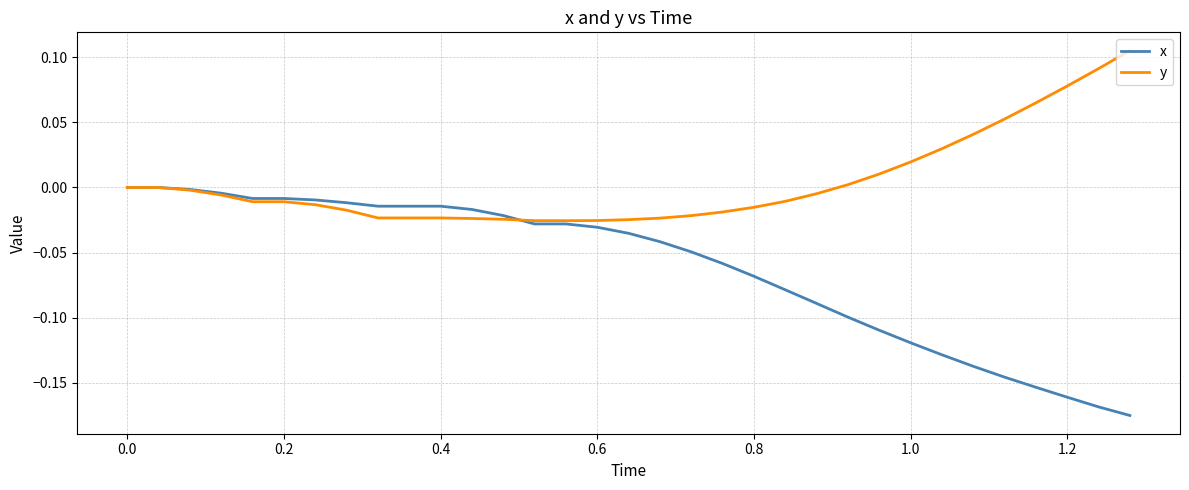

Which series has the largest range (max minus min)?

x